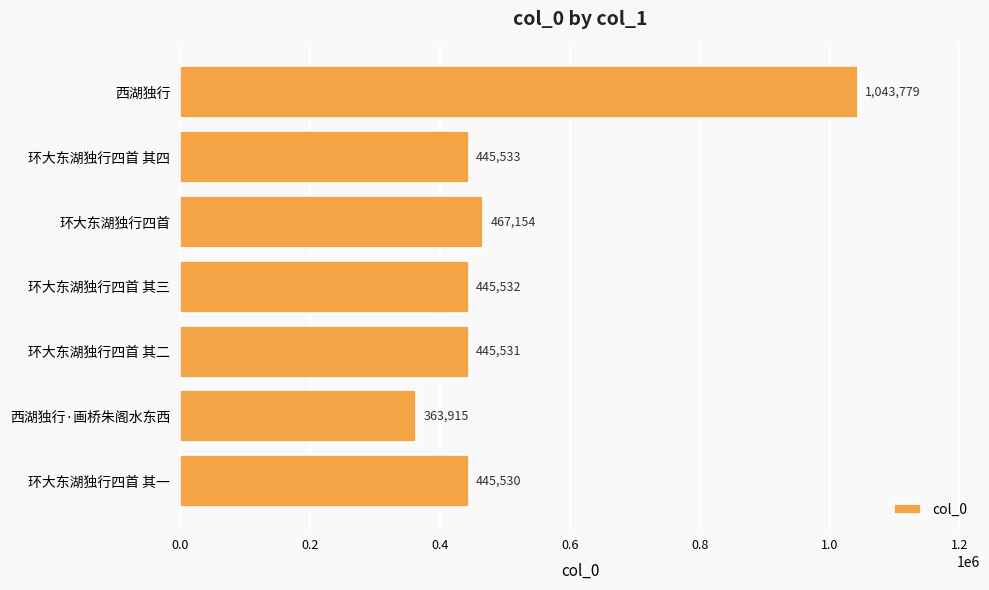

How many series are shown in this chart?

1